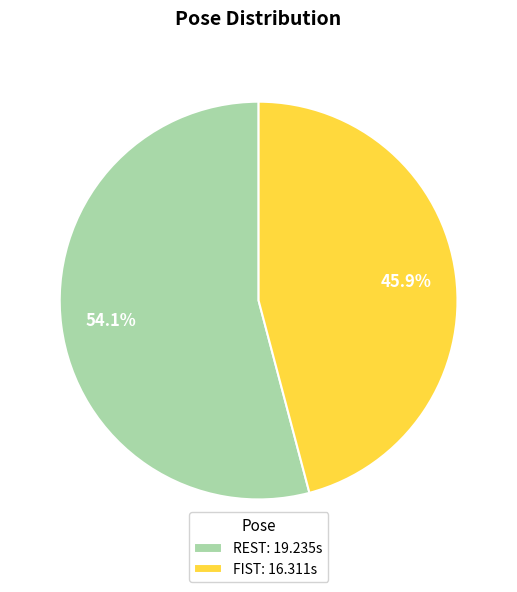

Rank the categories by value from highest to lowest.

REST: 19.235s, FIST: 16.311s